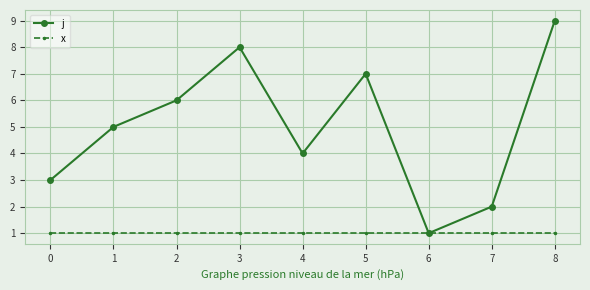

How many lines are shown in the chart?

2